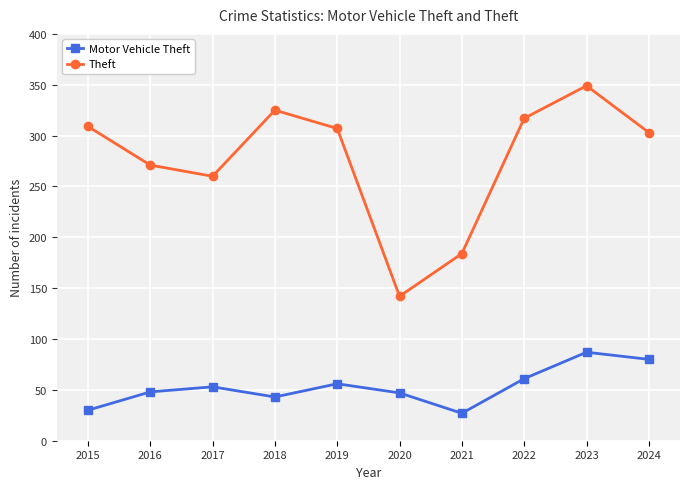

What is the difference between the highest and lowest values at 2023?

262